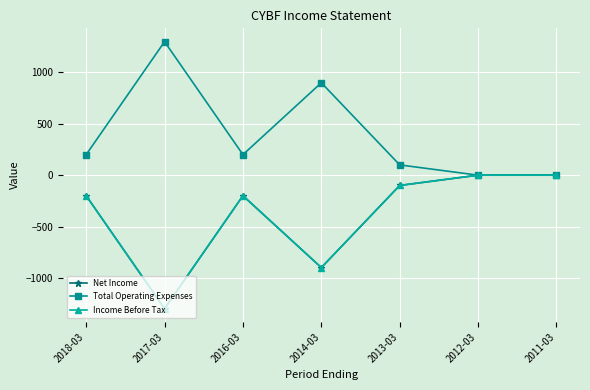

What is the label of the 3rd point from the left?

2016-03